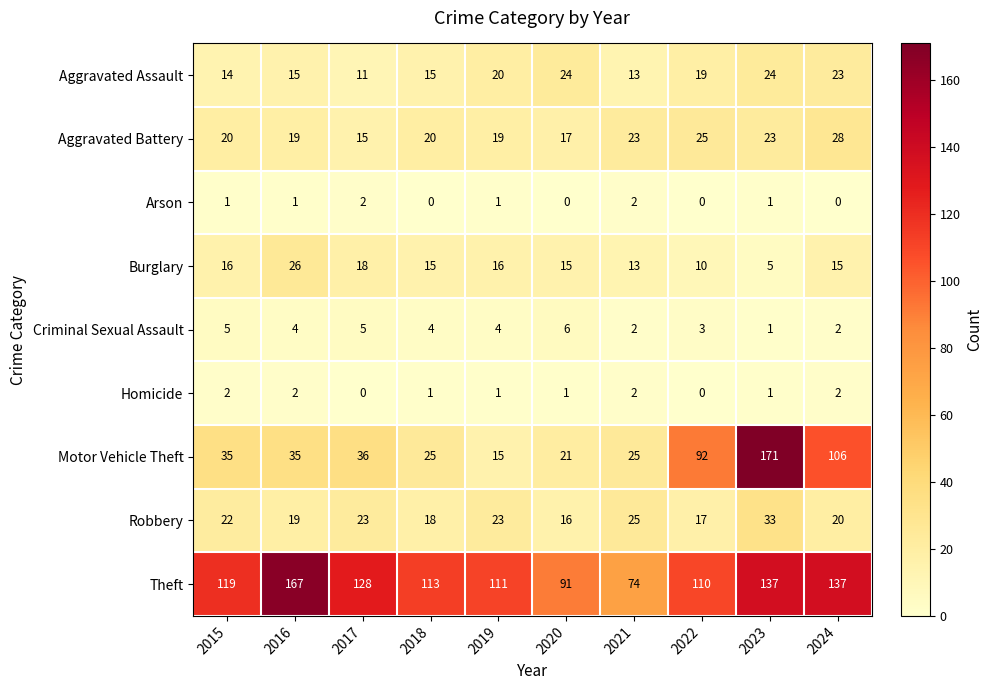

How many categories are shown in the chart?

10